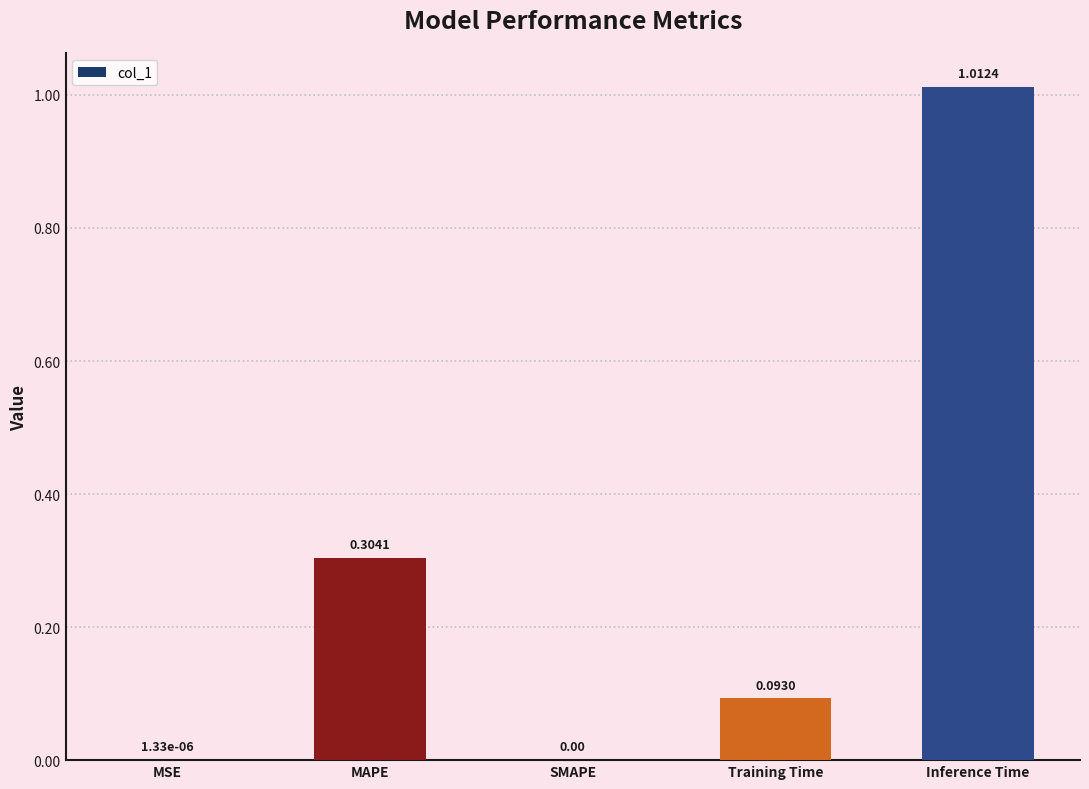

What is the change in value from SMAPE to Inference Time?

+1.0